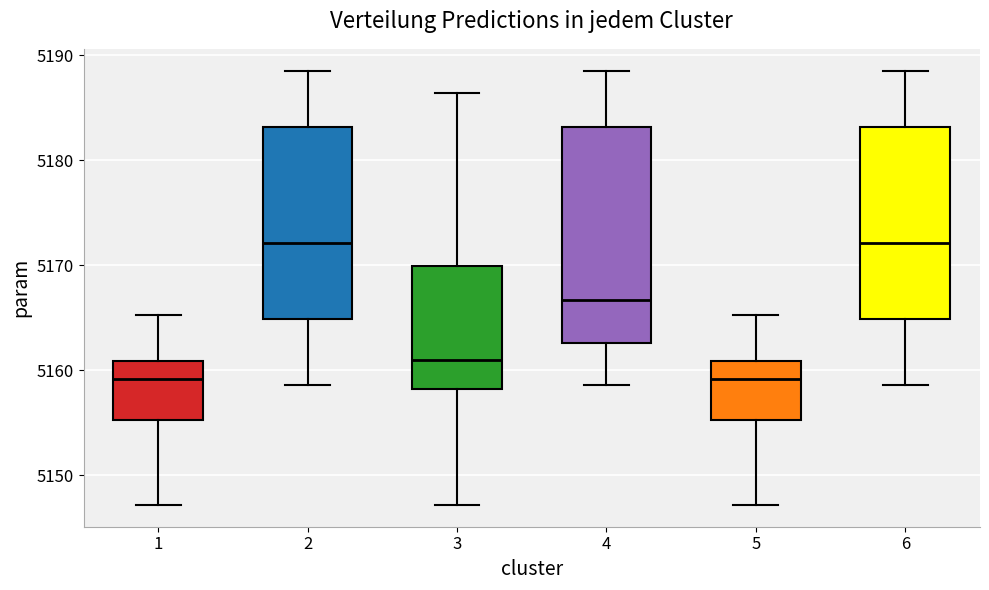

Reading left to right, read every box against the y-axis: the position of its median line, the range the box covers, and the ends of its whiskers. The values are not printed on the chart, so give them approximately, as read against the axis.

1: median 5159, box 5155 to 5161, whiskers 5147 to 5165
2: median 5172, box 5165 to 5183, whiskers 5159 to 5189
3: median 5161, box 5158 to 5170, whiskers 5147 to 5186
4: median 5167, box 5163 to 5183, whiskers 5159 to 5189
5: median 5159, box 5155 to 5161, whiskers 5147 to 5165
6: median 5172, box 5165 to 5183, whiskers 5159 to 5189